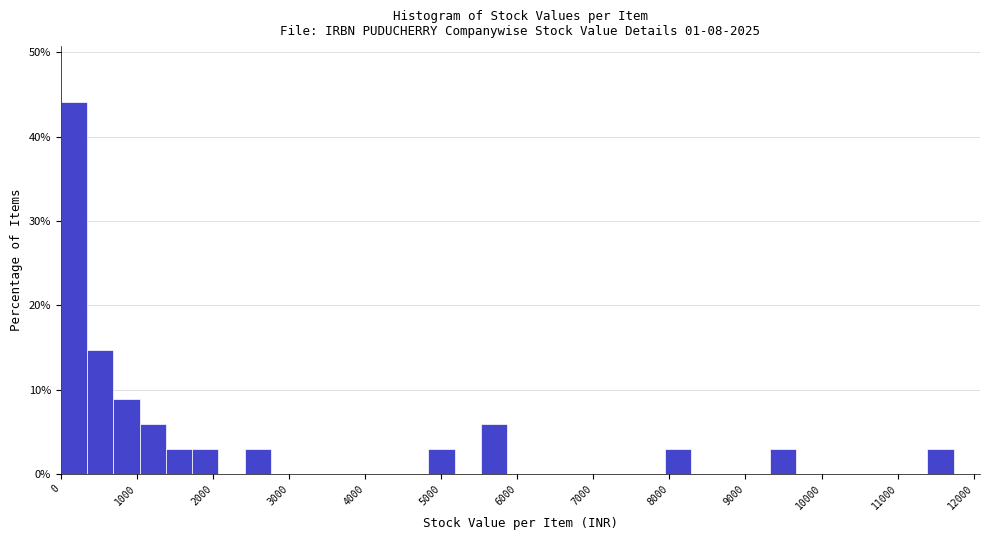

Around what value on the x-axis is the tallest bar? Give the approximate position of its centre, as read against the axis.

200